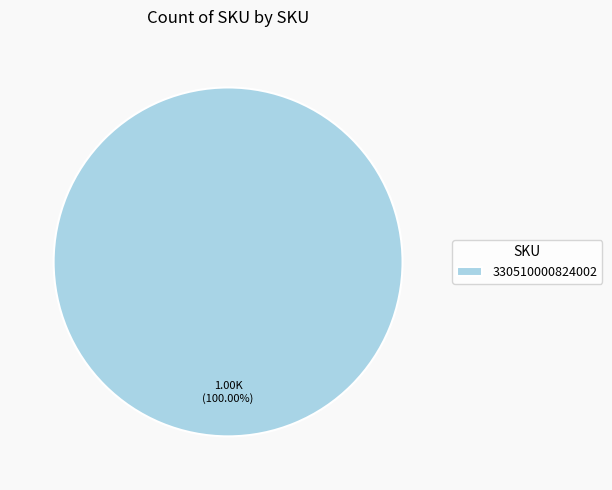

Is 330510000824002 the majority of the pie?

Yes